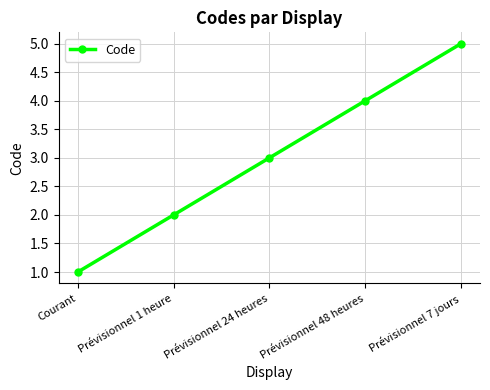

Is it true that the value at Prévisionnel 7 jours is 2?

False